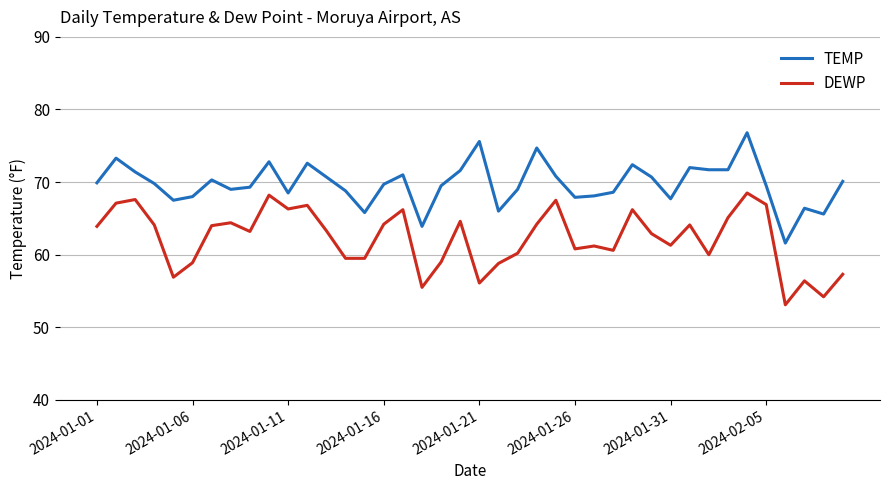

Which series has the largest total across all categories?

TEMP